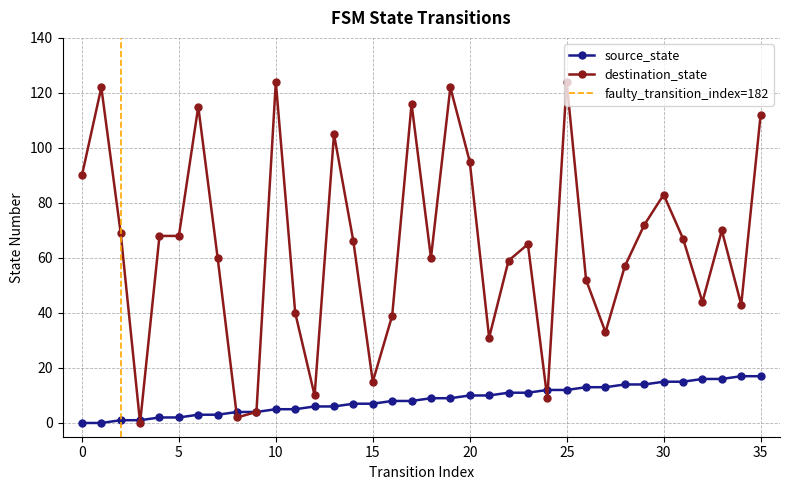

True or false: destination_state and source_state cross at least once.

True